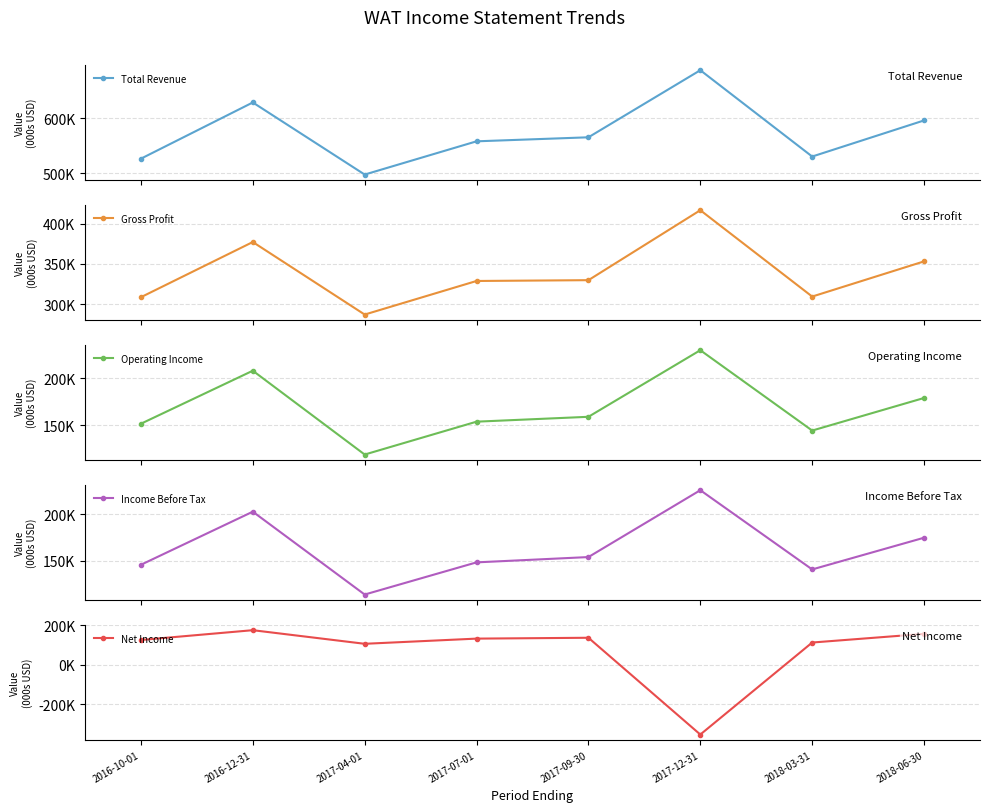

What is the average value of the Gross Profit series?

338775